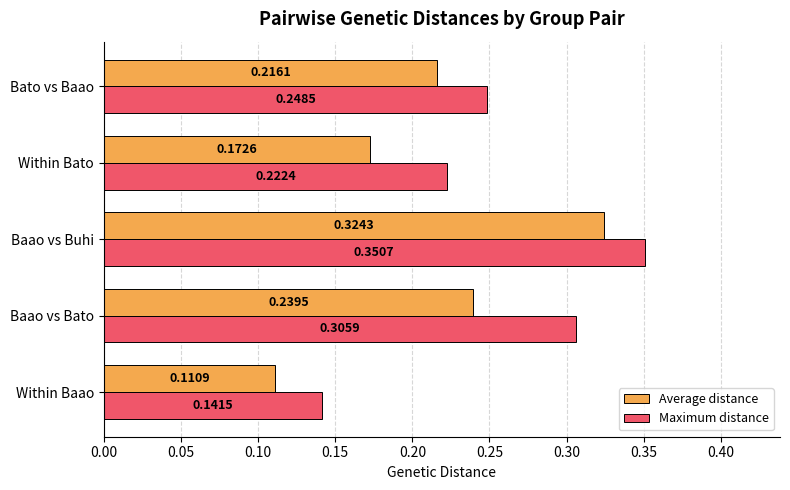

List the labels in order of Average distance value, smallest first.

Within Baao, Within Bato, Bato vs Baao, Baao vs Bato, Baao vs Buhi